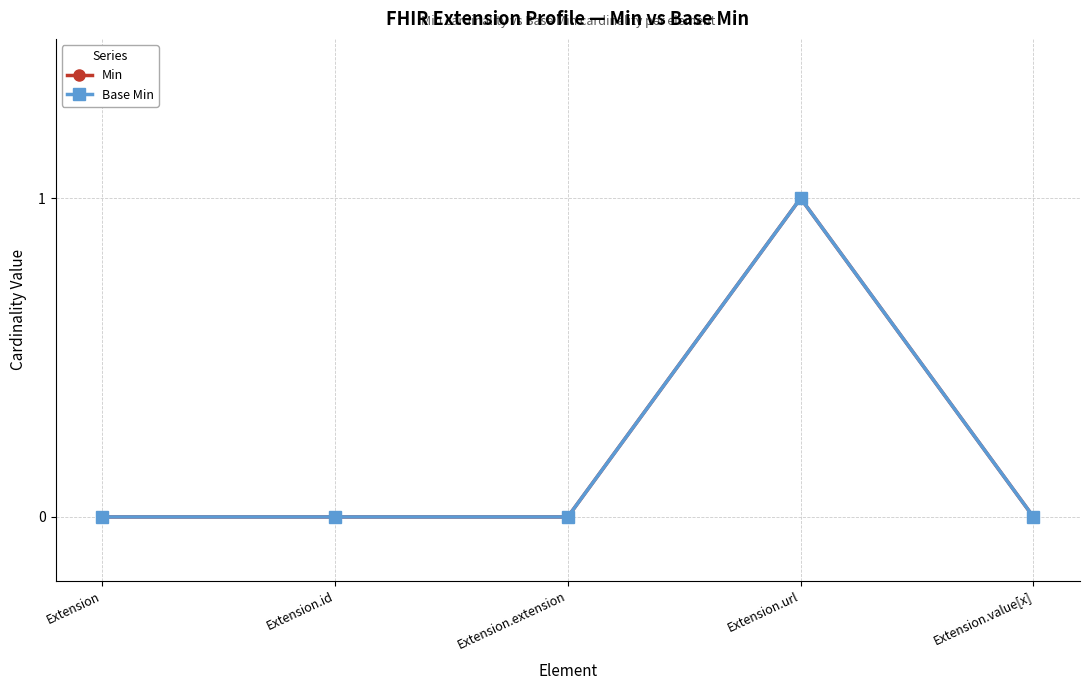

Does the chart have visible grid lines?

Yes